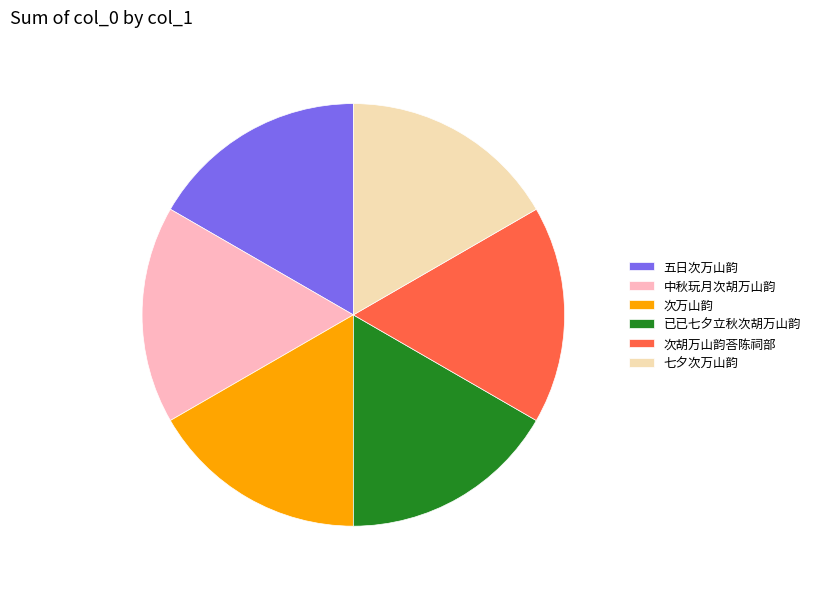

Does any single category account for the majority?

No